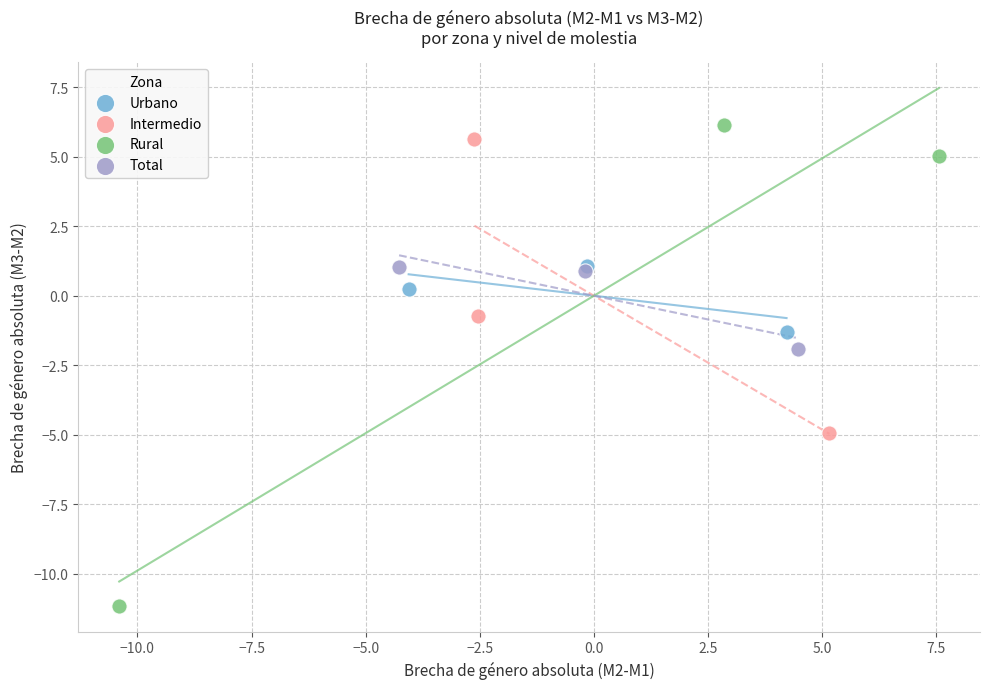

Which series has the largest Y range (max minus min)?

Rural